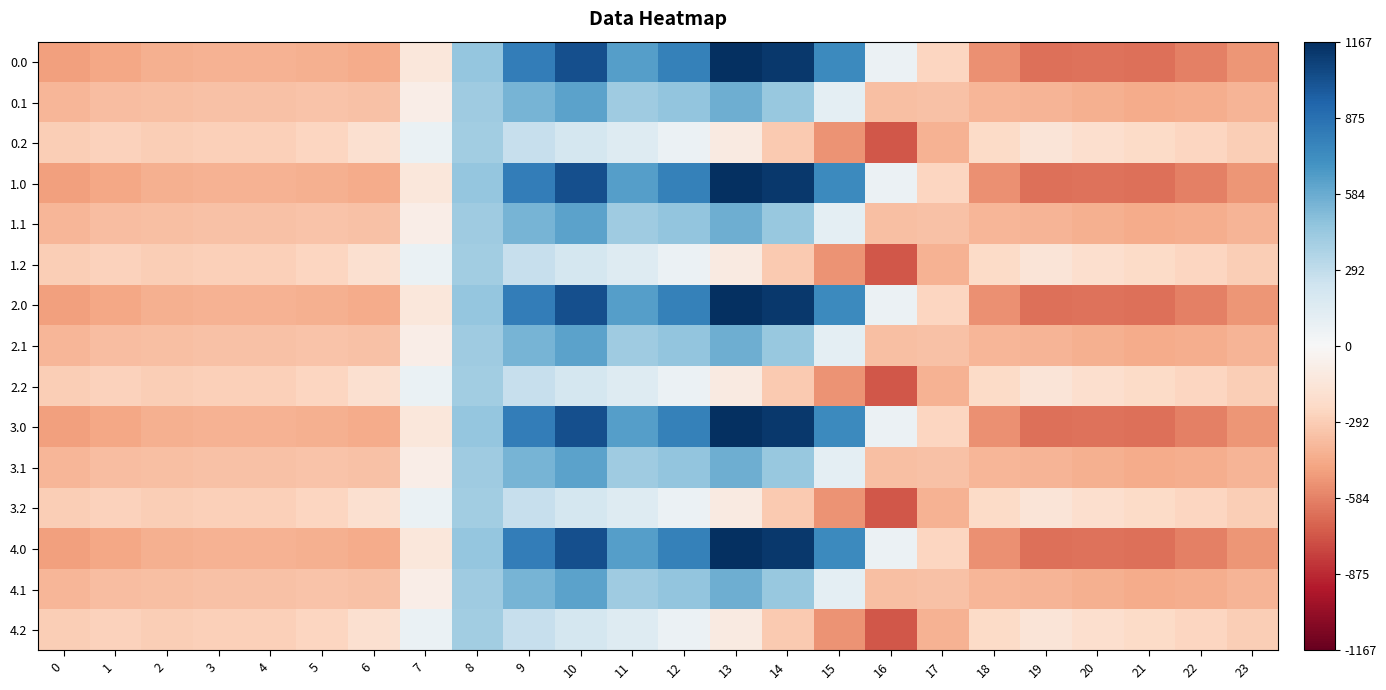

Which category has the lowest value across all series?

16